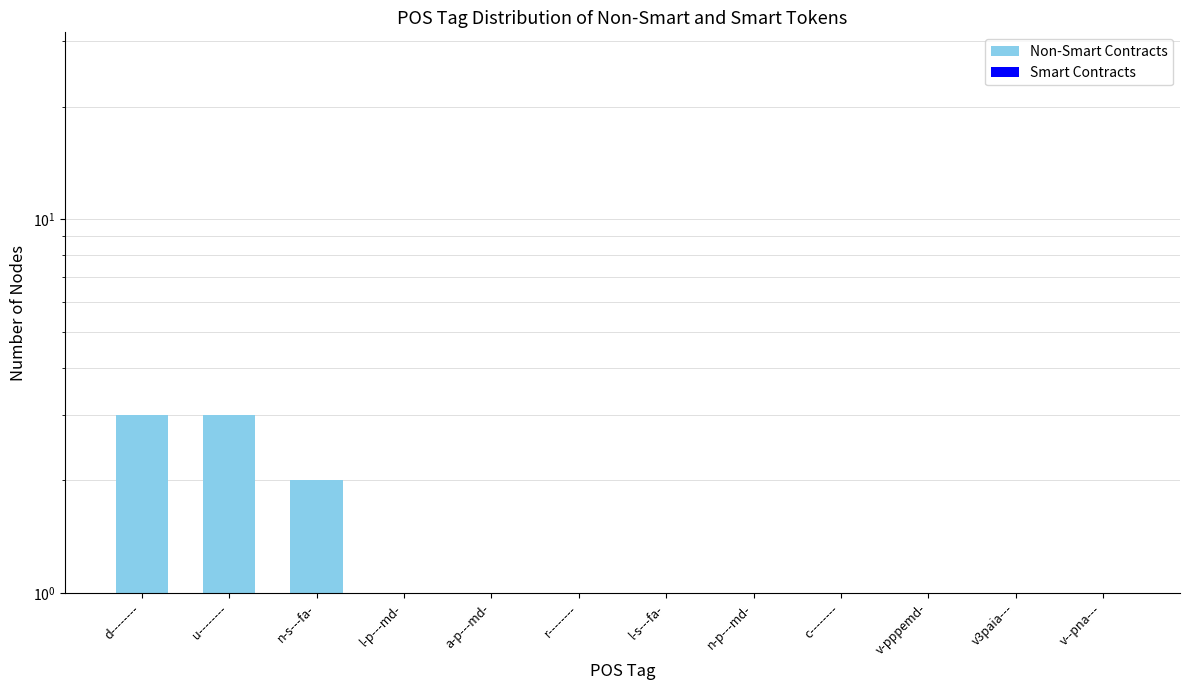

At how many categories does at least one series exceed 1?

3